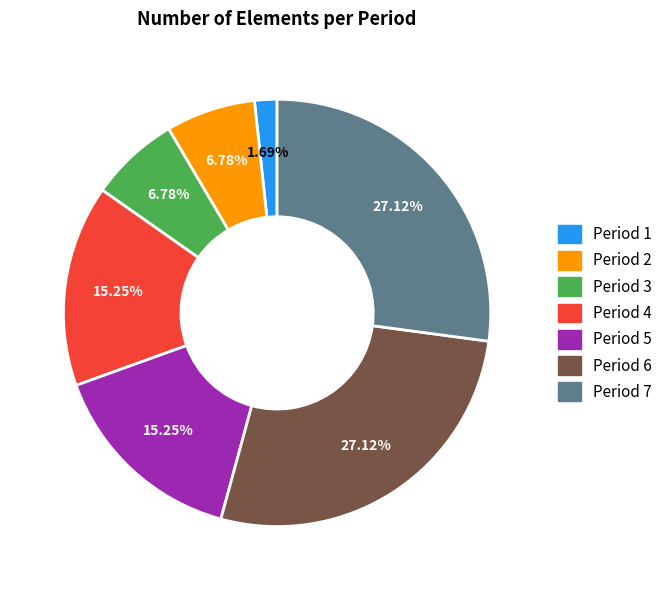

Is the sum of Period 6 and Period 5 greater than half?

No